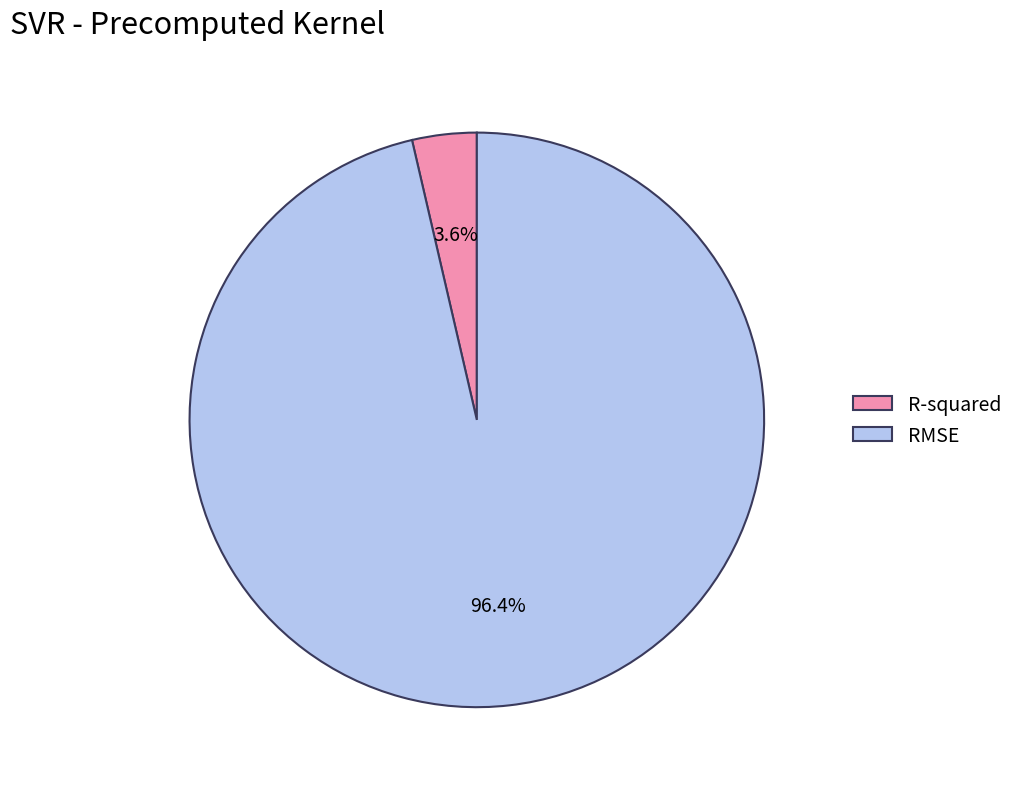

Is the sum of RMSE and R-squared greater than half?

Yes